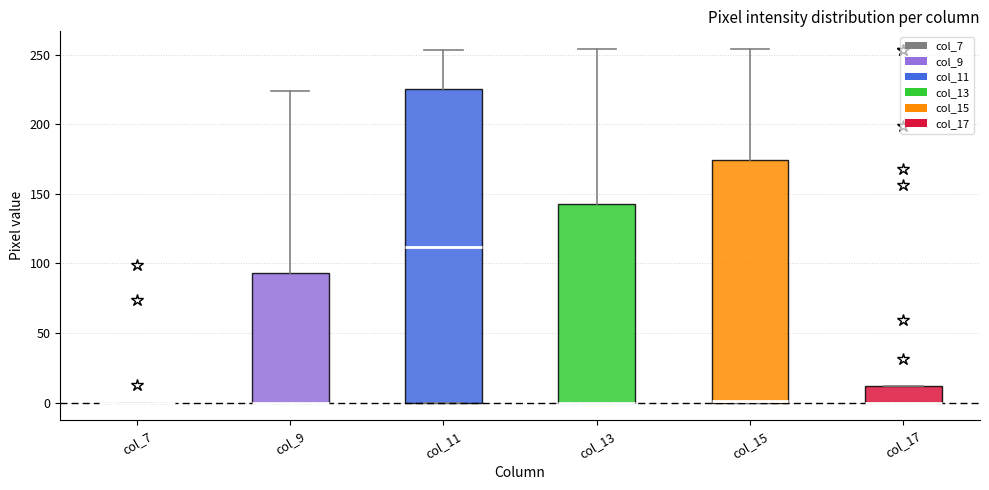

Where is the upper edge of the box for col_17 on the y-axis? The values are not printed on the chart, so give them approximately, as read against the axis.

10